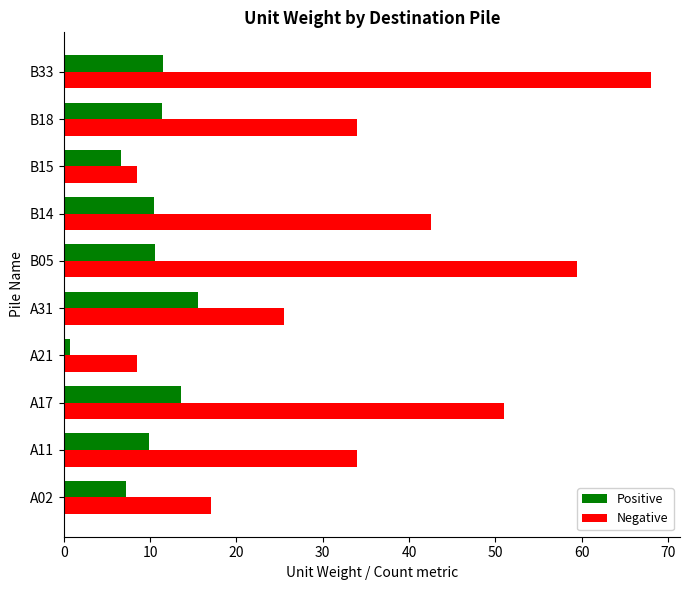

At which category does the chart reach its minimum across all series?

A21